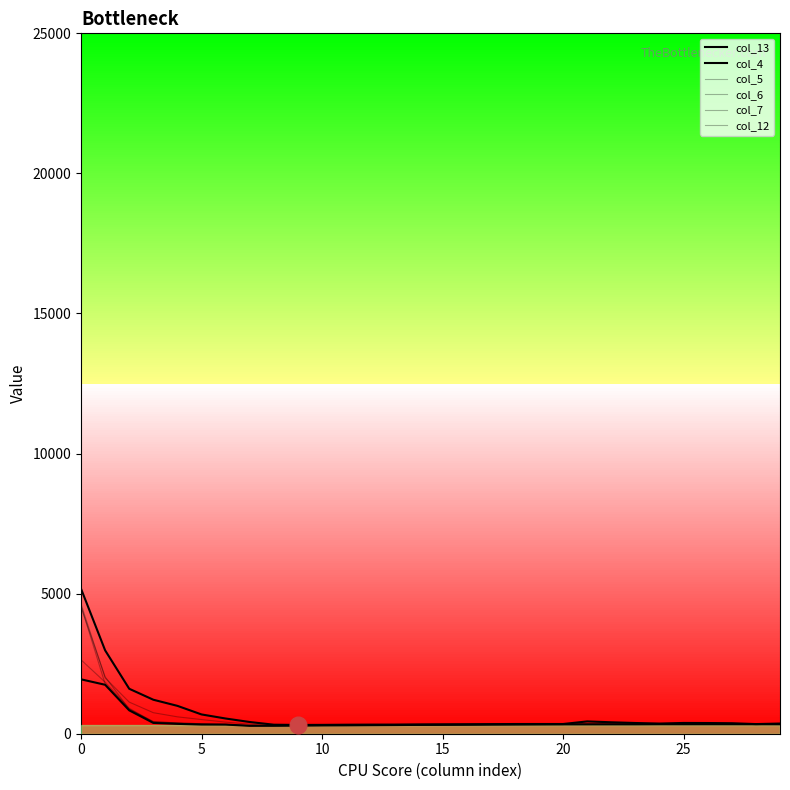

In col_12, how many points are higher than both neighbors (excluding endpoints)?

4